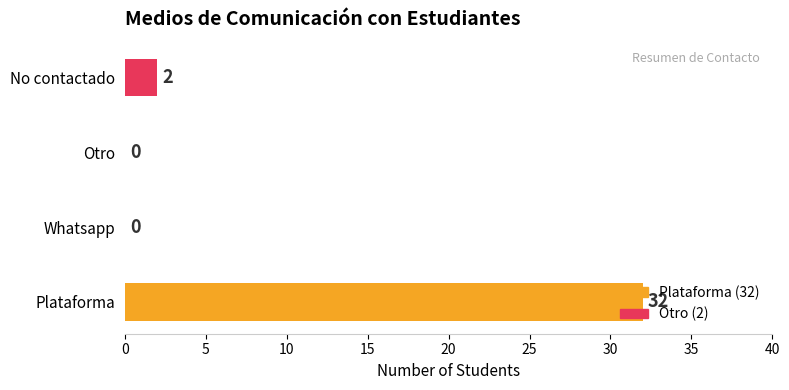

What is the sum of all values?

34